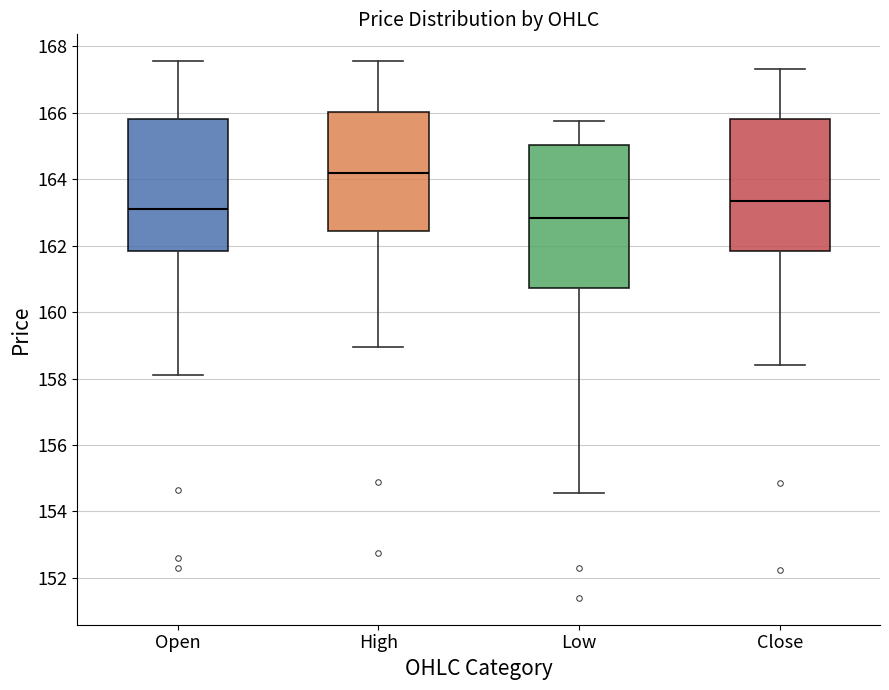

Which box has the highest median line?

High